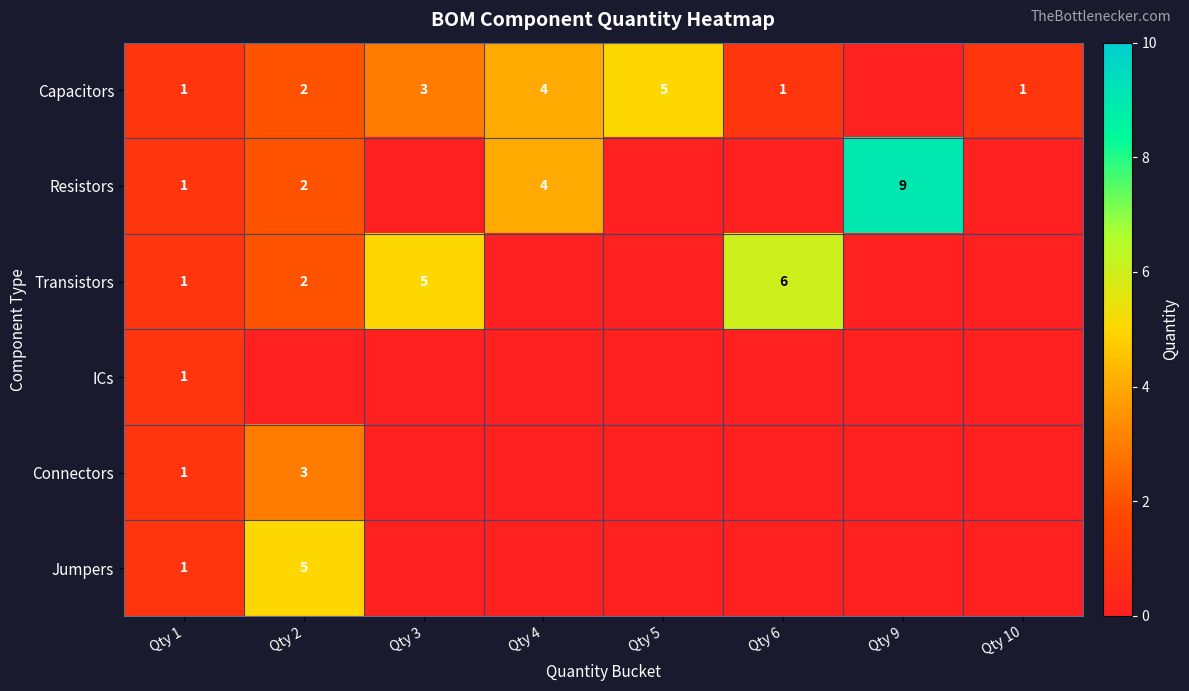

Is it true that Jumpers equals 5 at Qty 2?

True